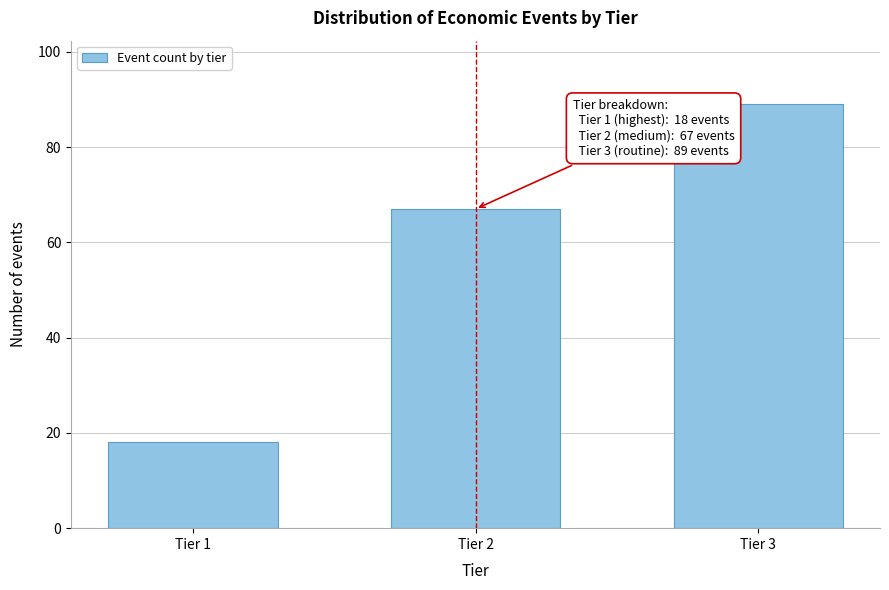

Reading right to left, extract all data points from this chart.

89	67	18